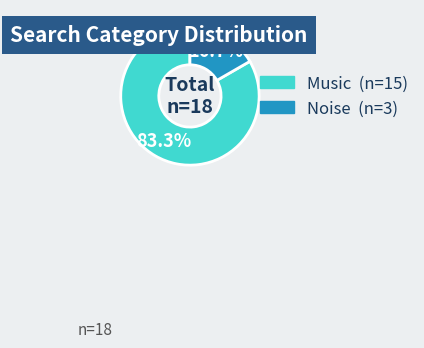

Is there a majority slice in this chart?

Yes